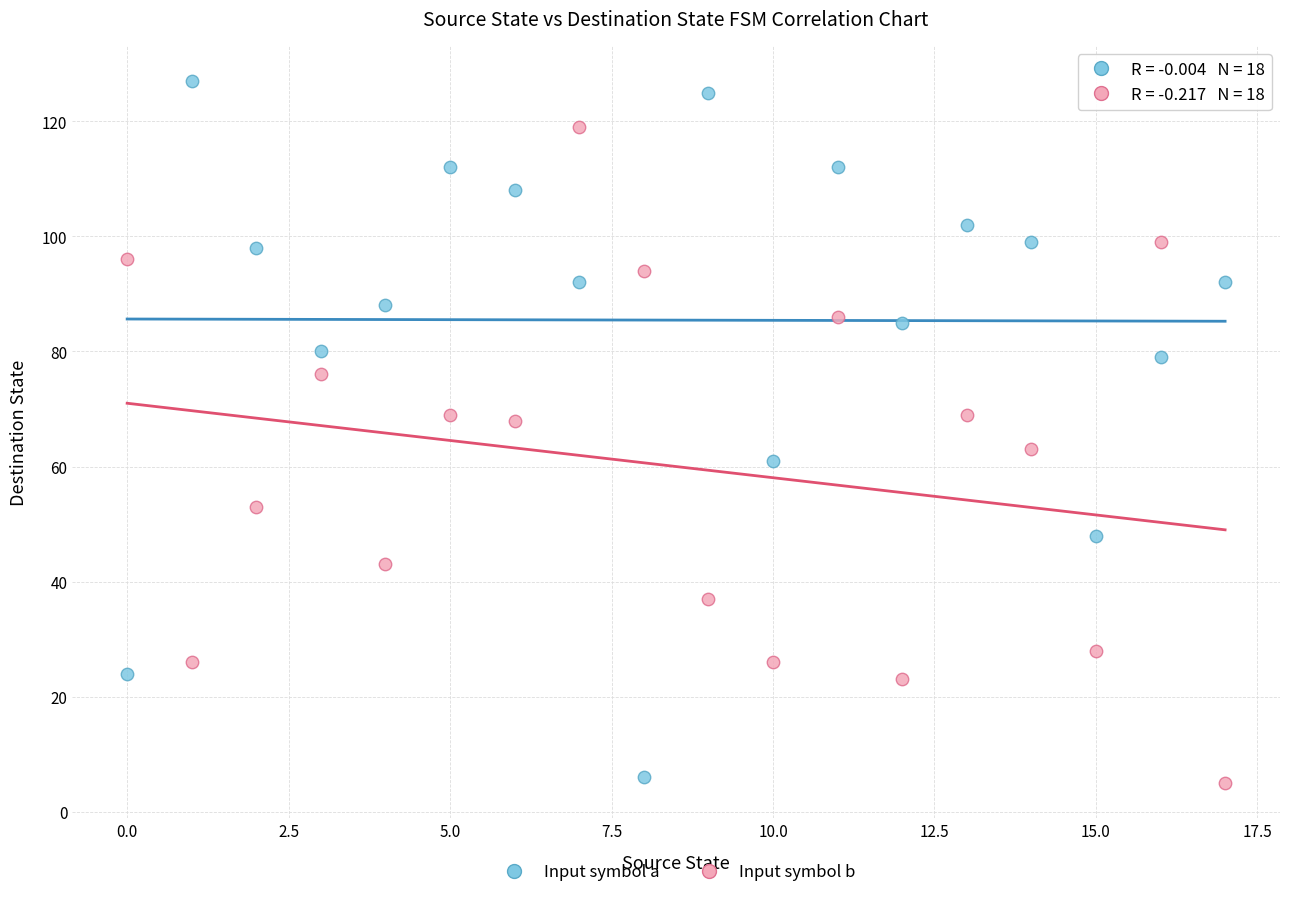

Which series has the largest Y range (max minus min)?

Input symbol a